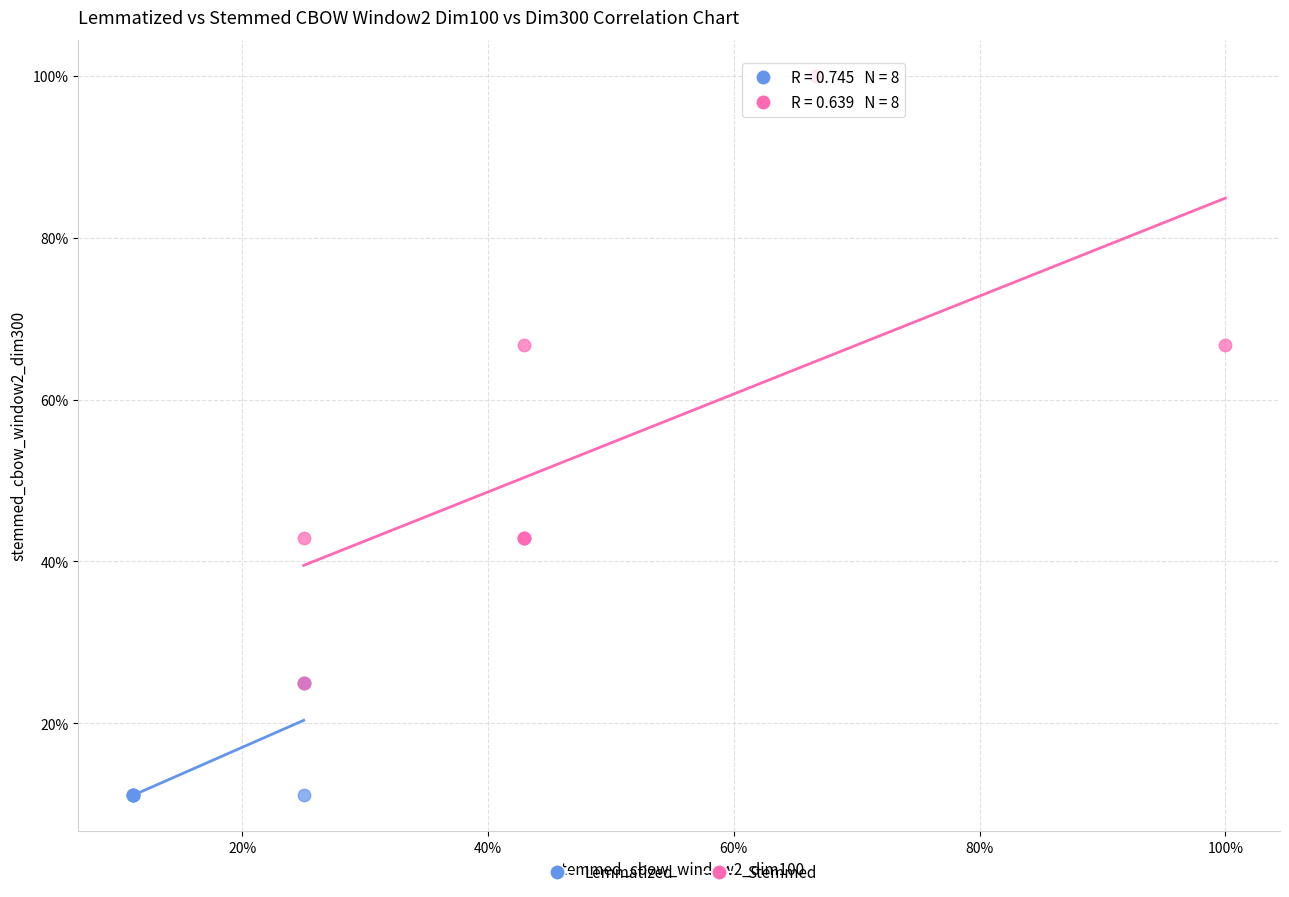

What are all the series names shown in the legend?

Lemmatized, Stemmed